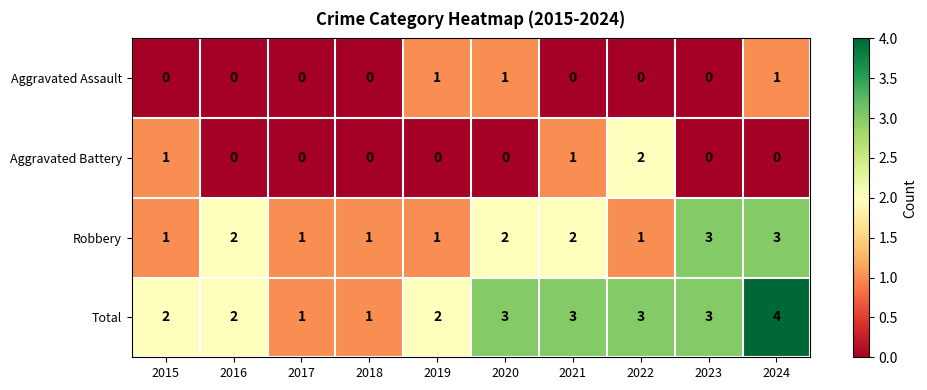

Which series has the largest range (max minus min)?

Total